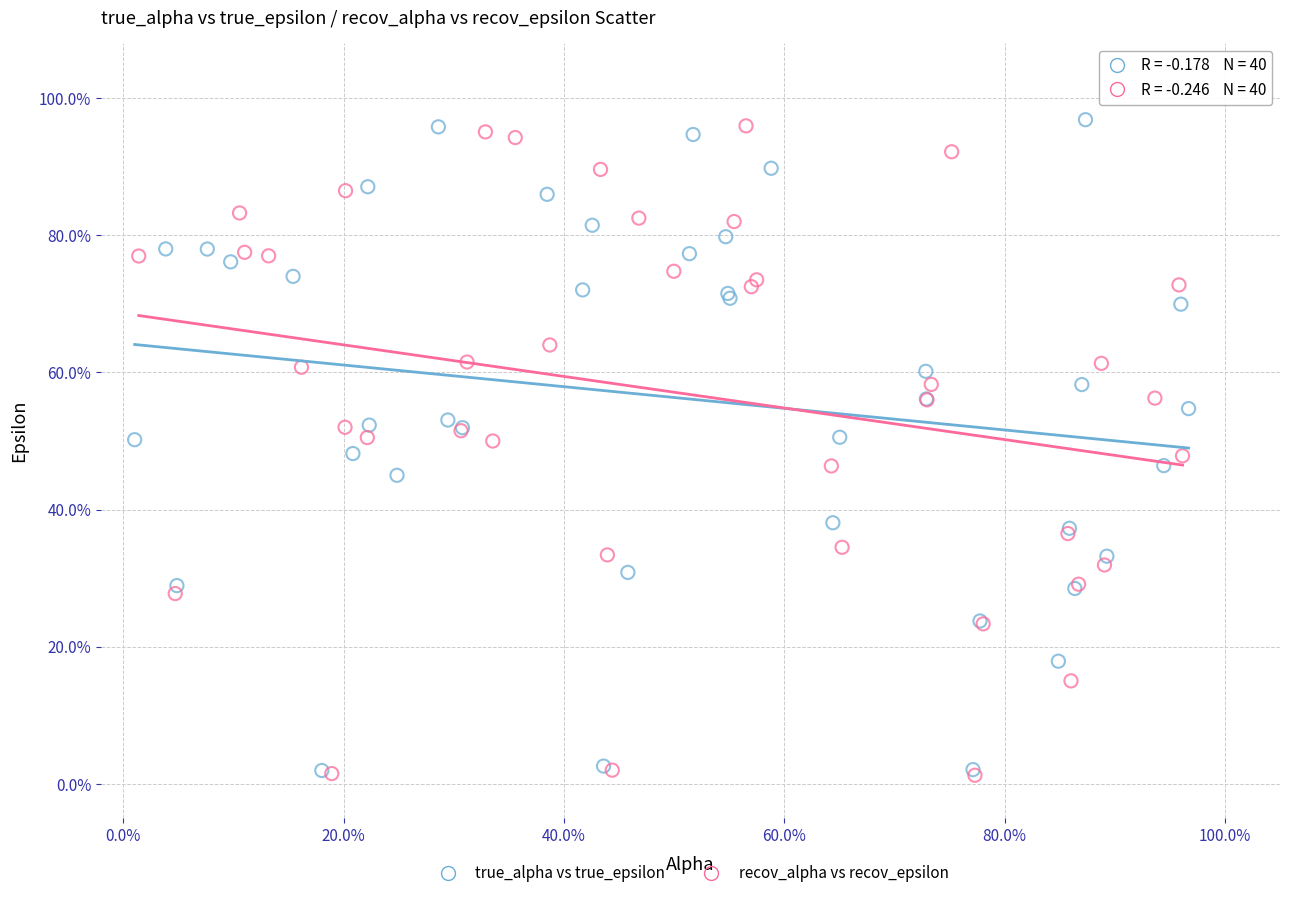

What are all the series names shown in the legend?

true_alpha vs true_epsilon, recov_alpha vs recov_epsilon